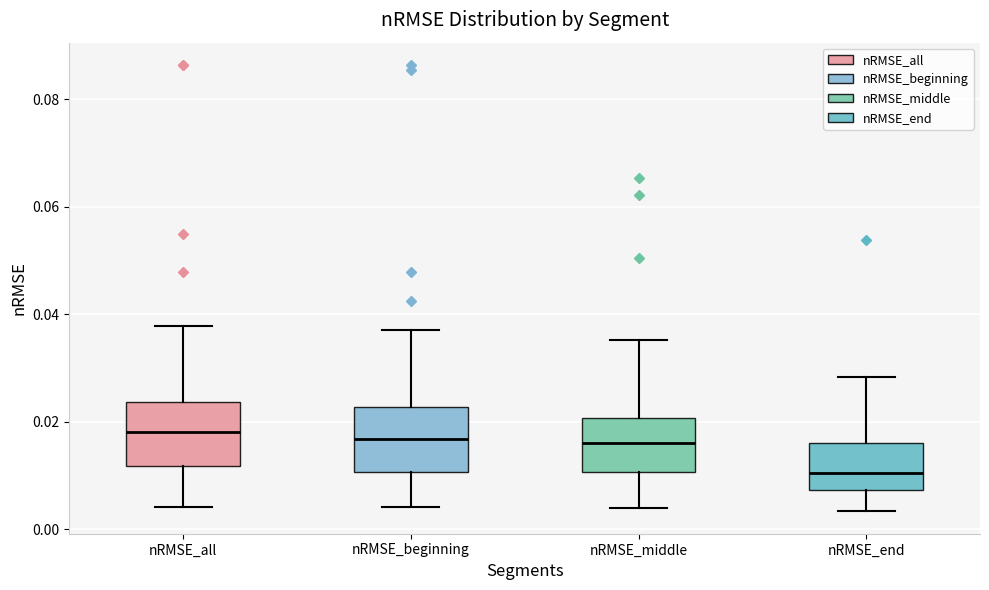

Where does the lower whisker of the box for nRMSE_all end on the y-axis? The values are not printed on the chart, so give them approximately, as read against the axis.

0.004